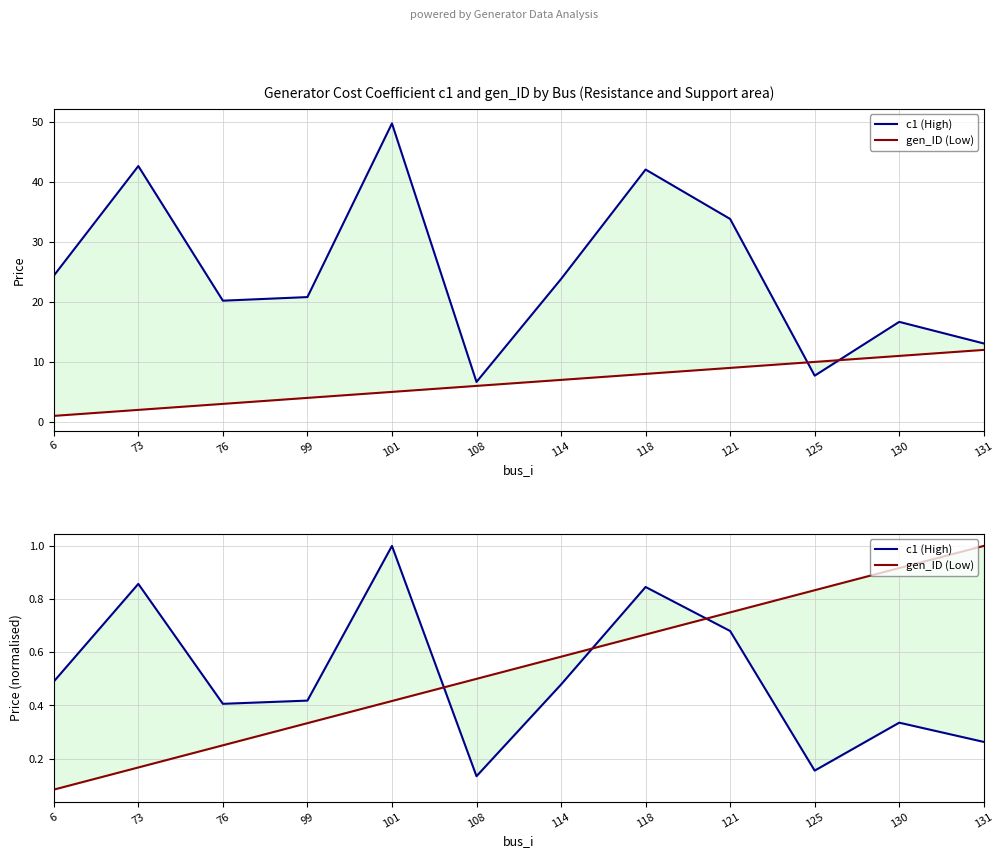

Which category has the lowest value across all series?

6